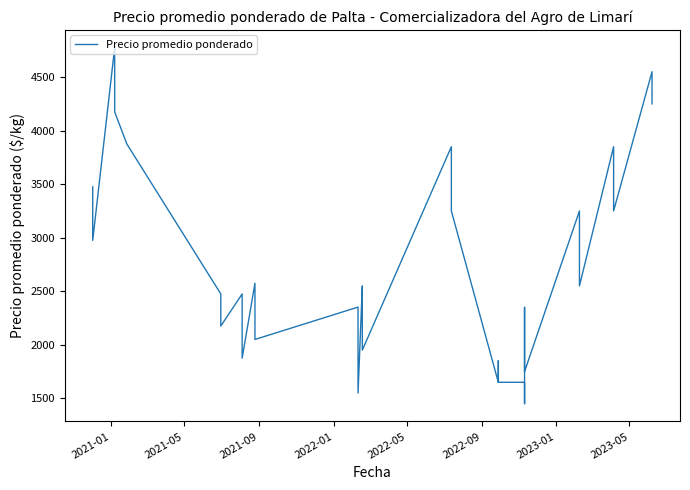

The value at 8 is 554. True or false?

False